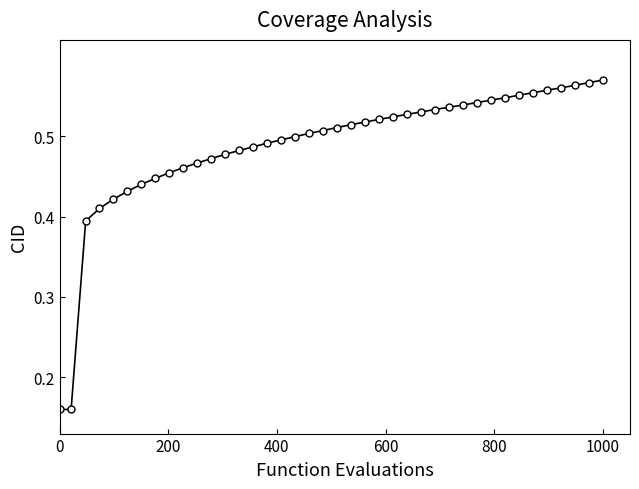

Count the values in the range 0 to 1.

40